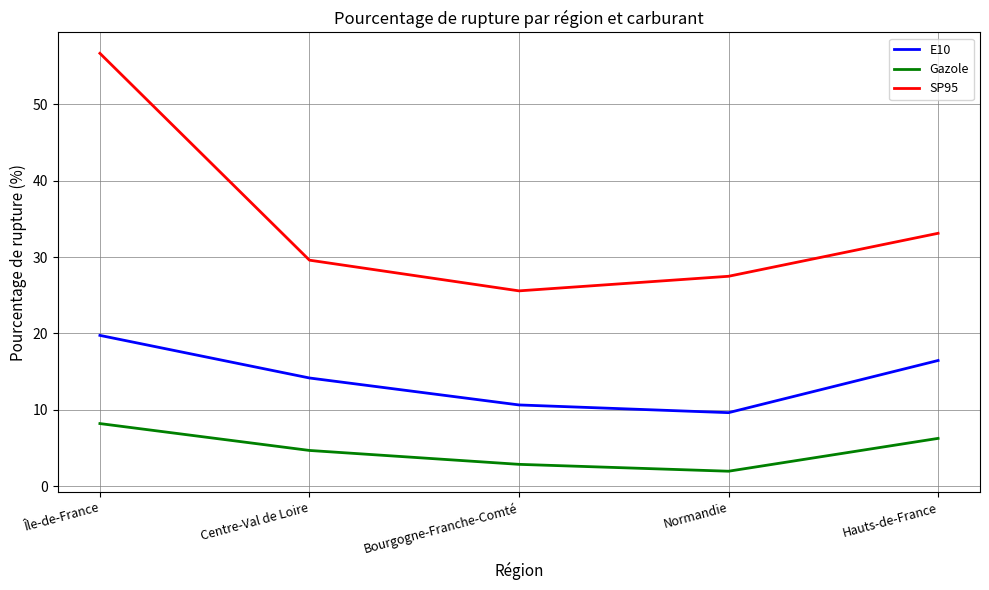

What position from the left is Centre-Val de Loire?

2